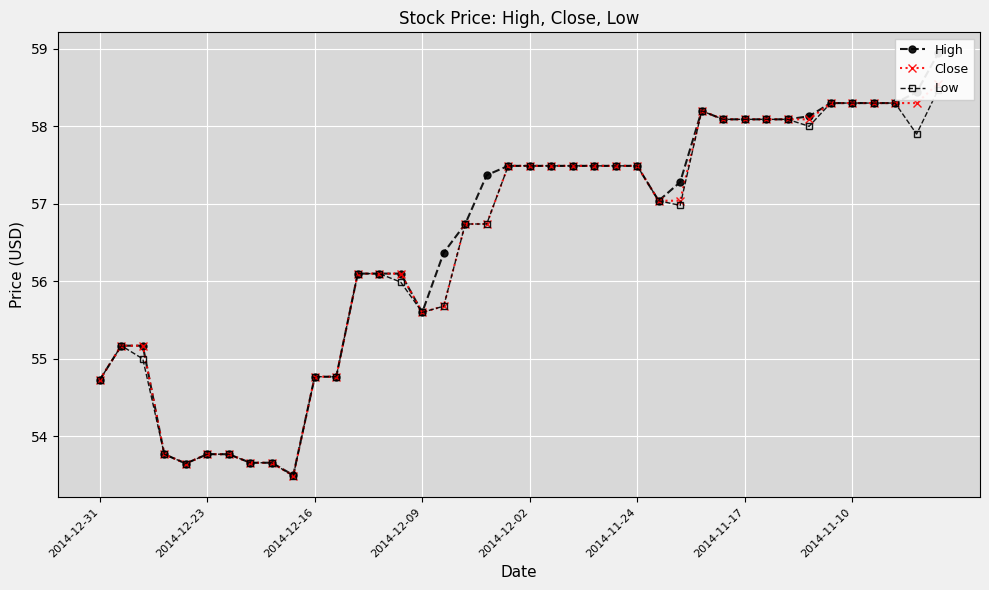

What is the maximum value shown in the chart?

58.9